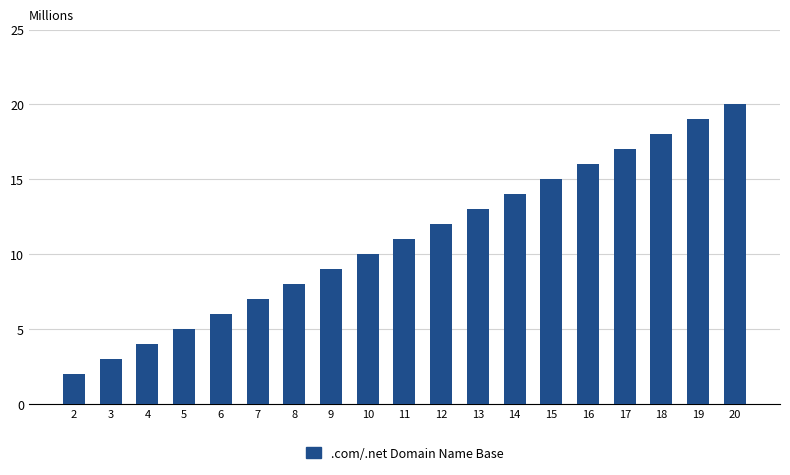

The chart shows a value of 12 at 20. True or false?

False